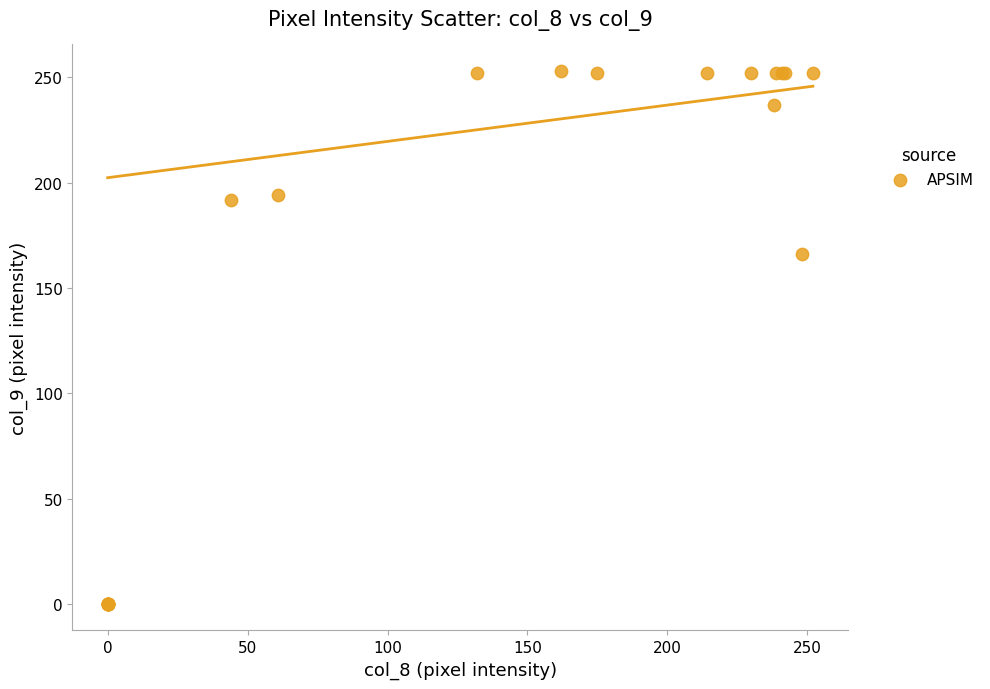

What Y value in the scatter plot is closest to 126?

166